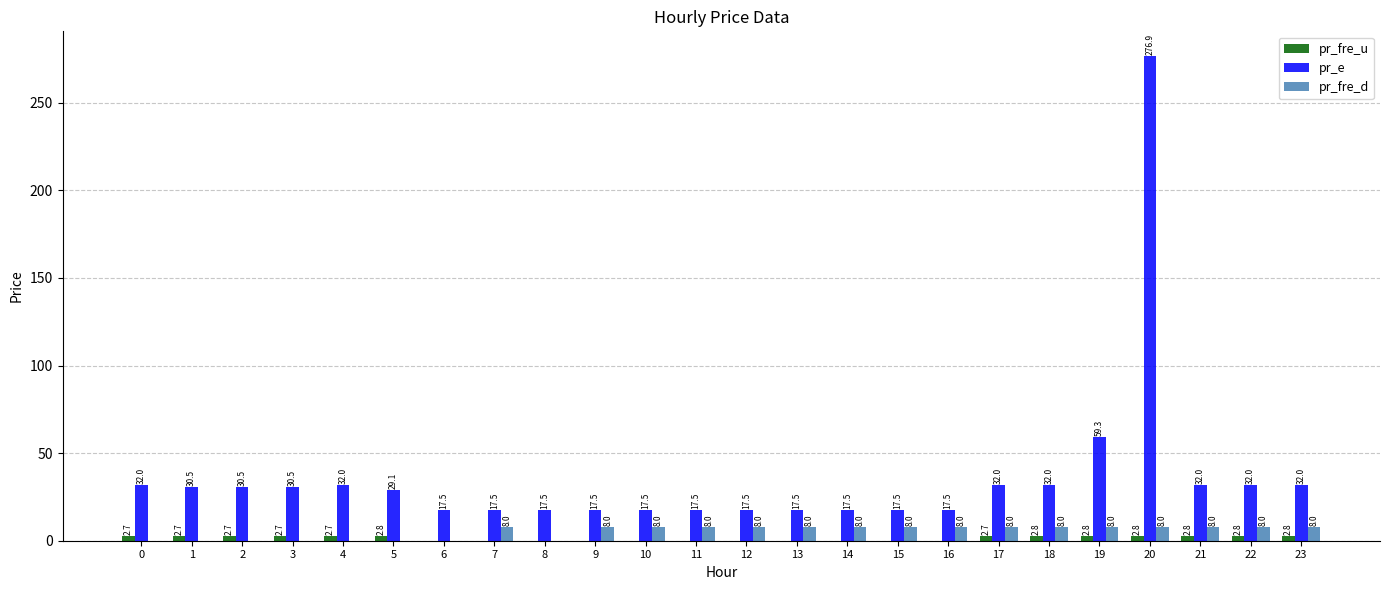

At which label is pr_fre_d closest to 4?

6